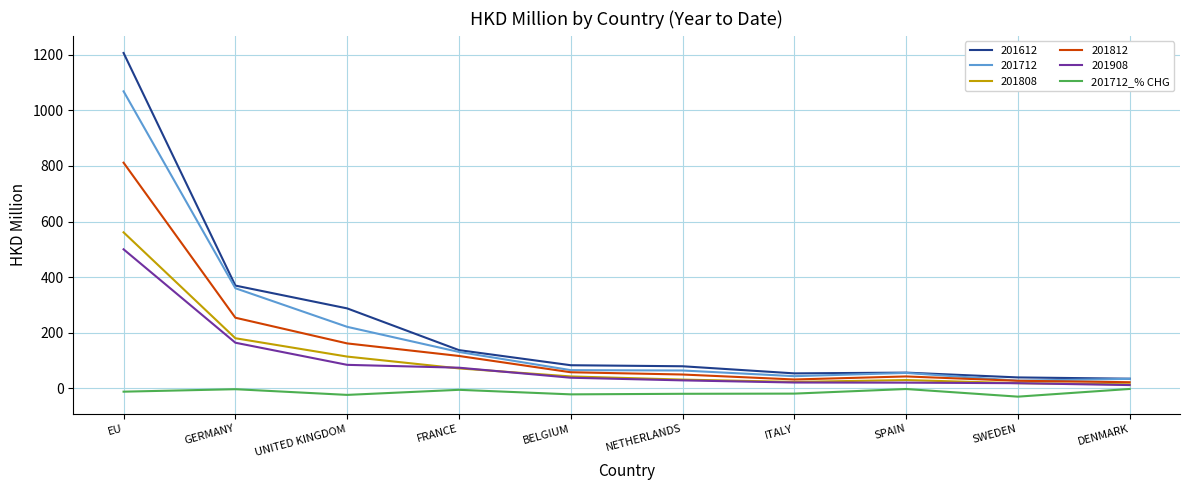

The value of 201808 at SPAIN is 30.3. True or false?

True